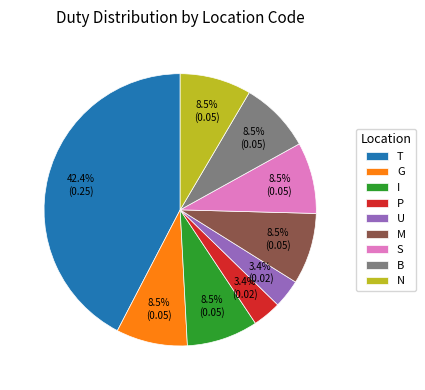

Is there a majority slice in this chart?

No